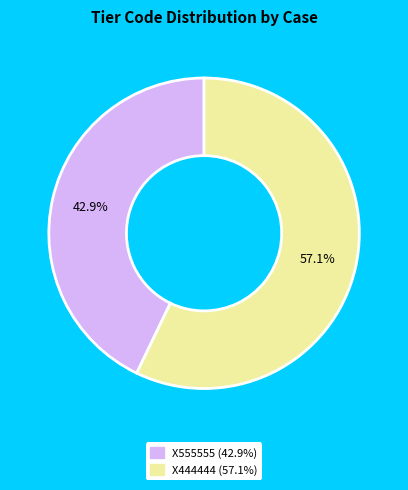

Is it true that X444444 is 57% of the pie?

True